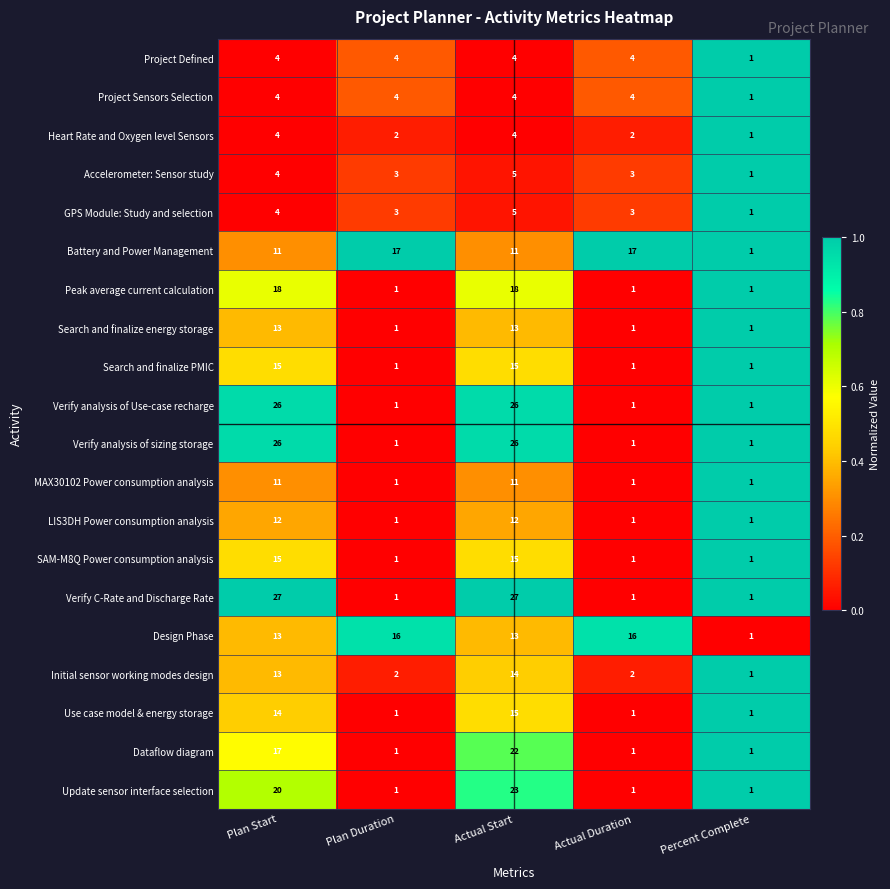

What is the highest value of the Initial sensor working modes design series?

14